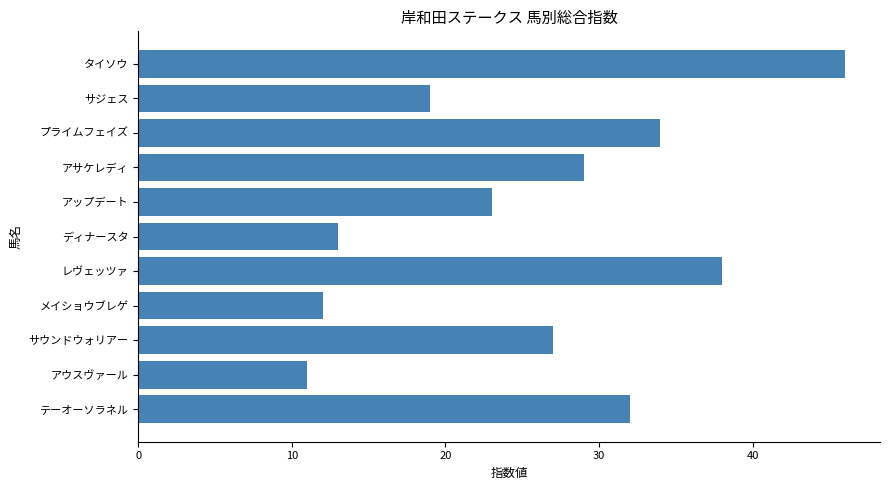

Reading bottom to top, transcribe all the data shown in this chart.

32	11	27	12	38	13	23	29	34	19	46